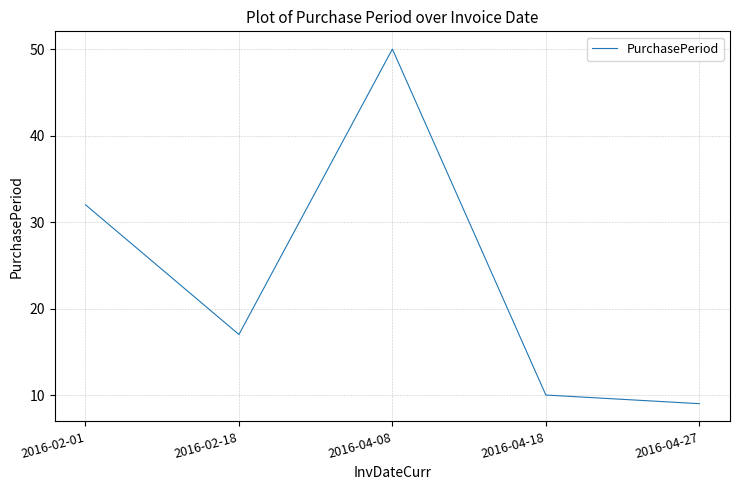

What position from the right is 2016-04-18?

2